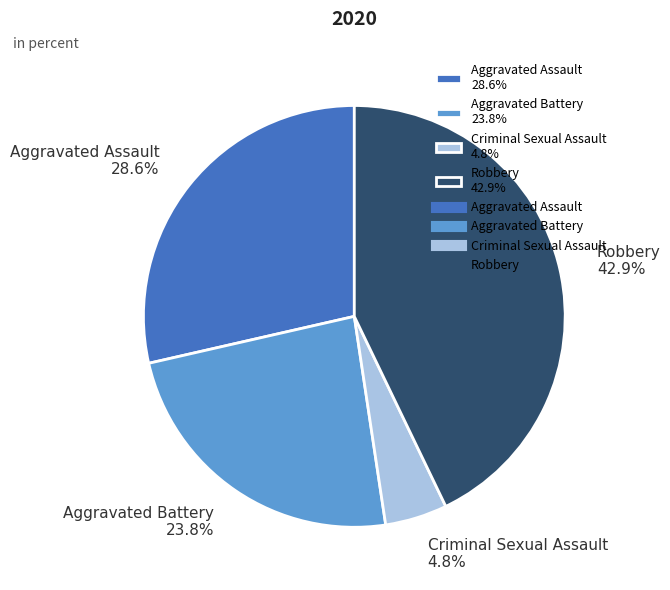

Rank the categories by value from highest to lowest.

Robbery, Aggravated Assault, Aggravated Battery, Criminal Sexual Assault